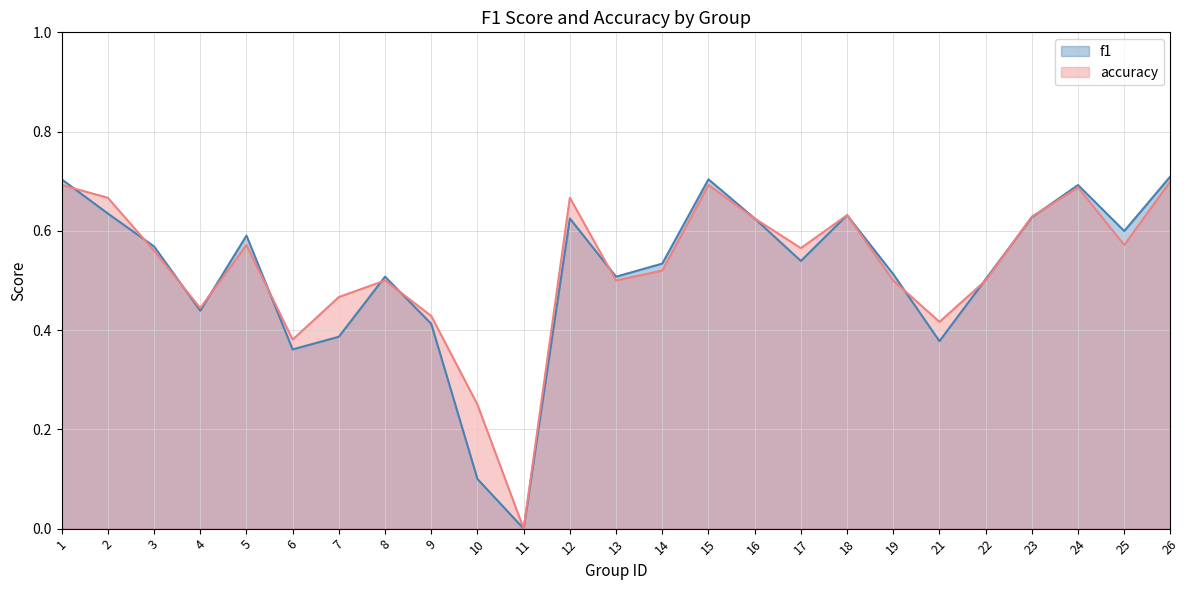

True or false: f1 and accuracy cross at least once.

True